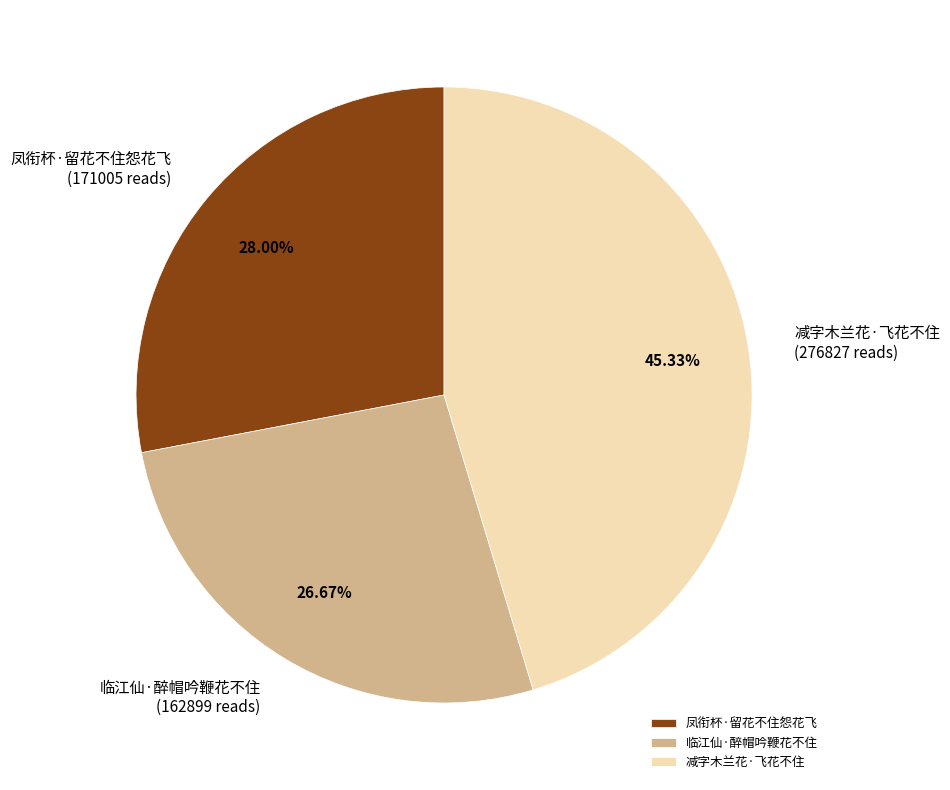

To the nearest percent, what is the difference between the largest and smallest slice percentages?

19%